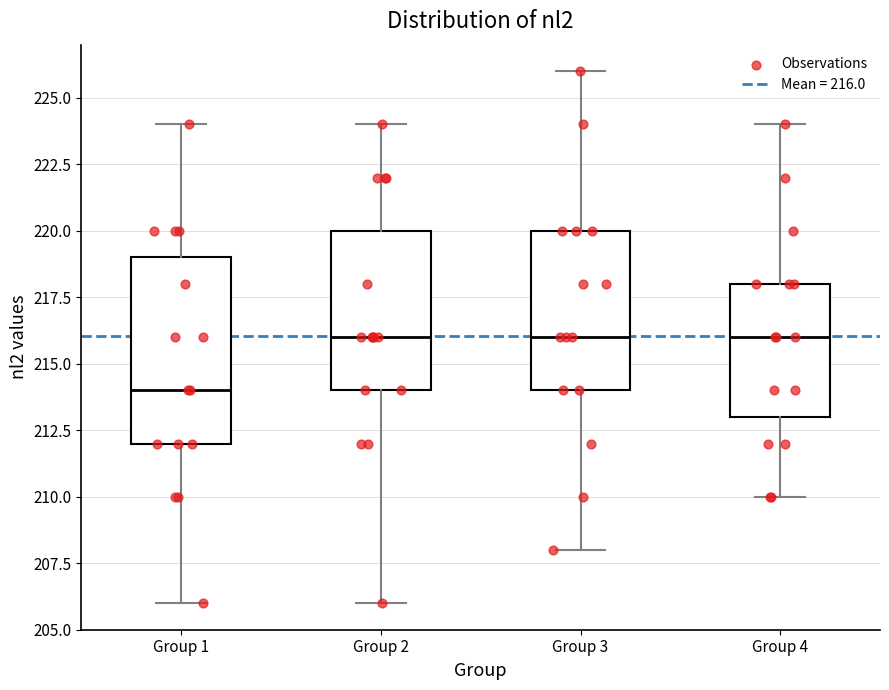

Comparing the boxes themselves (not the whiskers), which one is the tallest?

Group 1